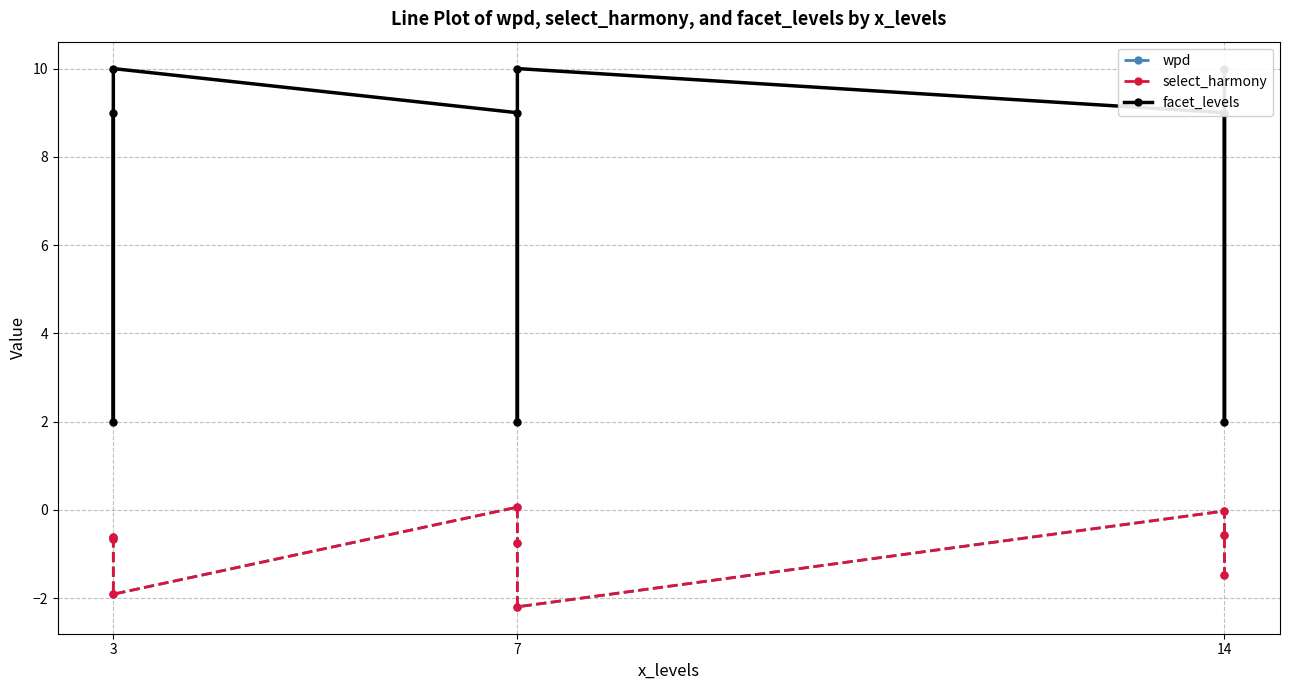

The select_harmony series shows -1.0 at 3. True or false?

False